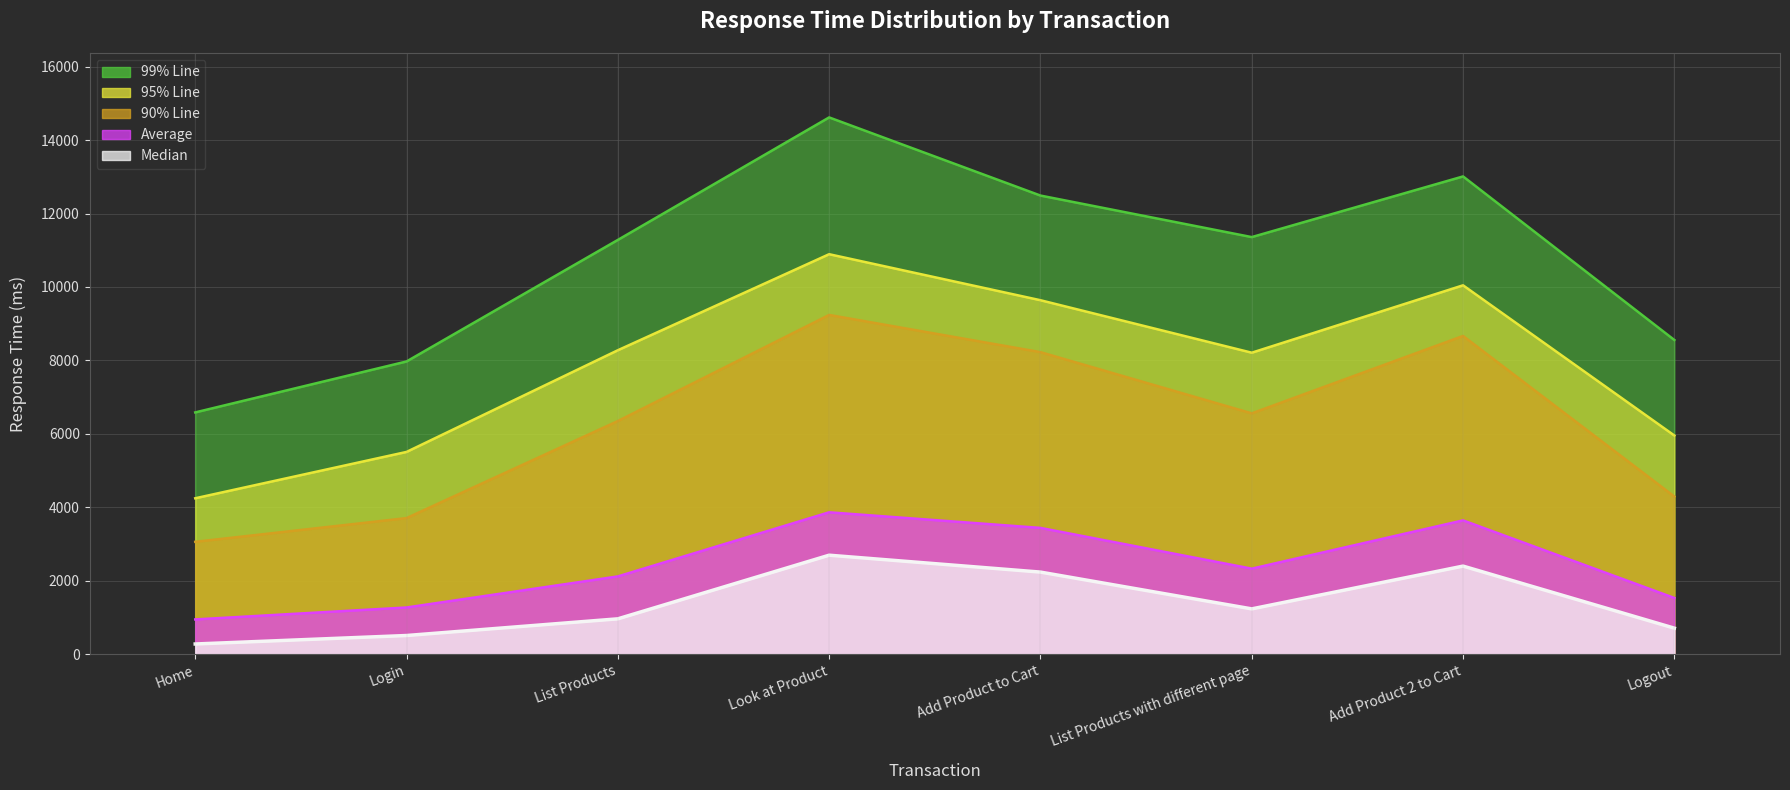

What is the lowest value of the 95% Line series?

4246